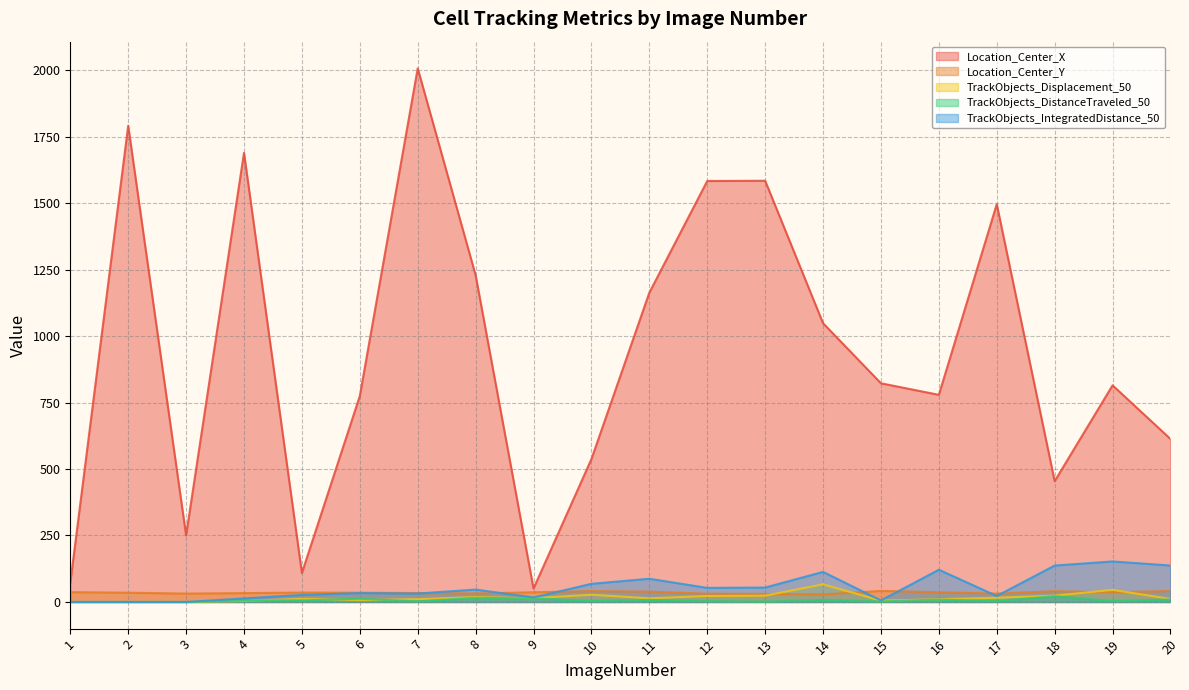

True or false: Location_Center_Y and Location_Center_X cross at least once.

False